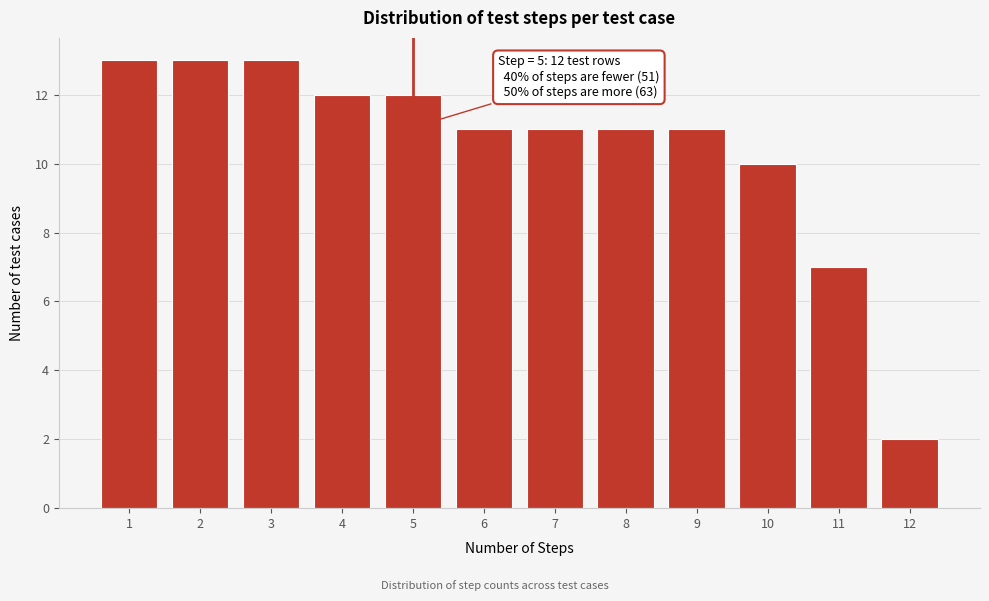

Reading right to left, extract all data points from this chart.

12=2	11=7	10=10	9=11	8=11	7=11	6=11	5=12	4=12	3=13	2=13	1=13